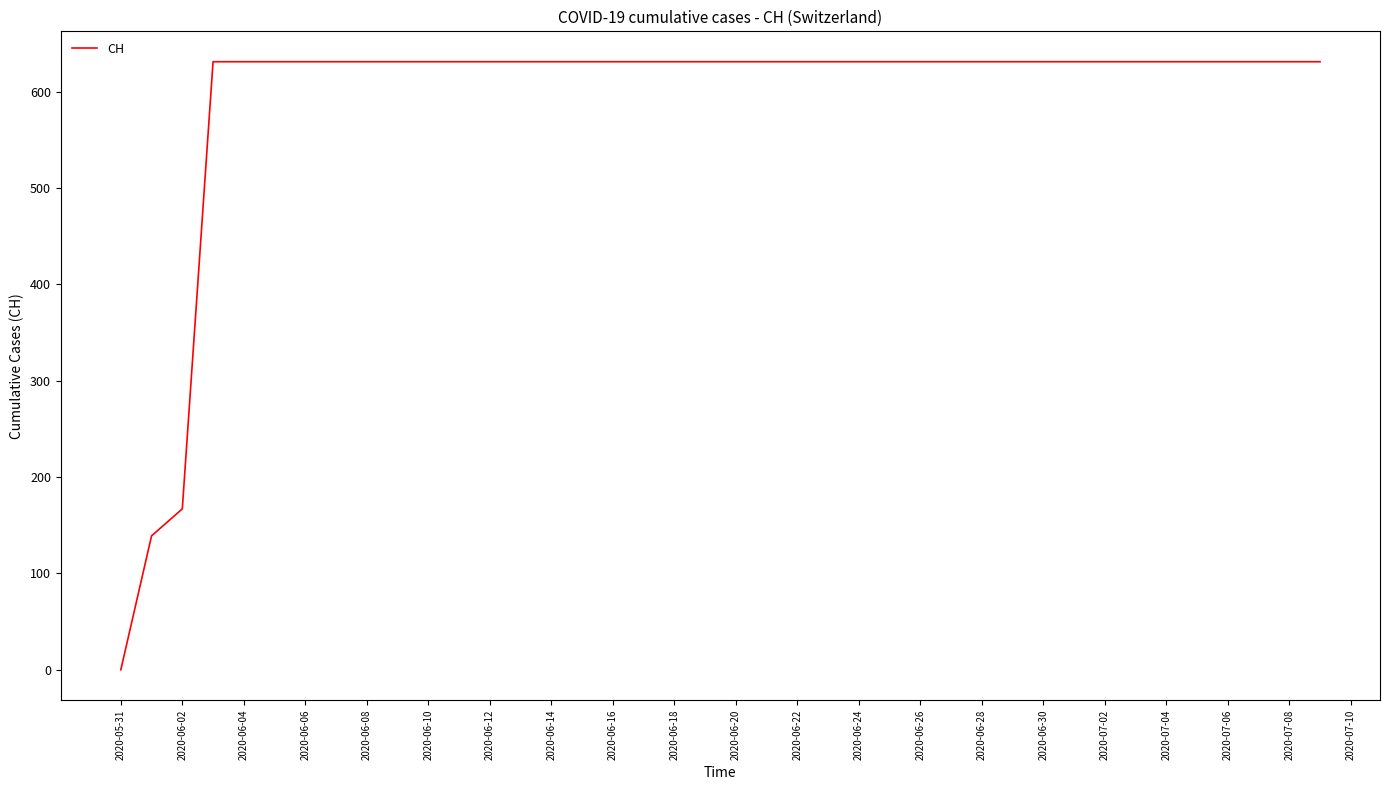

What is the greatest value displayed?

631